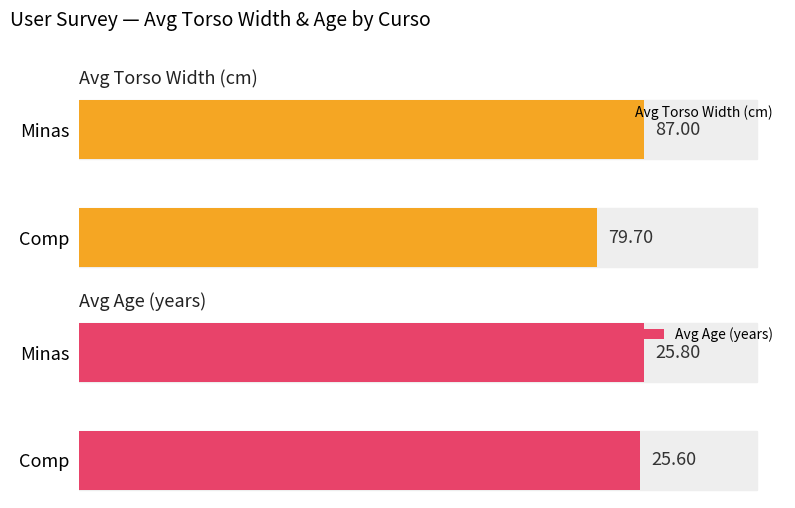

Which series has the widest spread of values?

Avg Torso Width (cm)